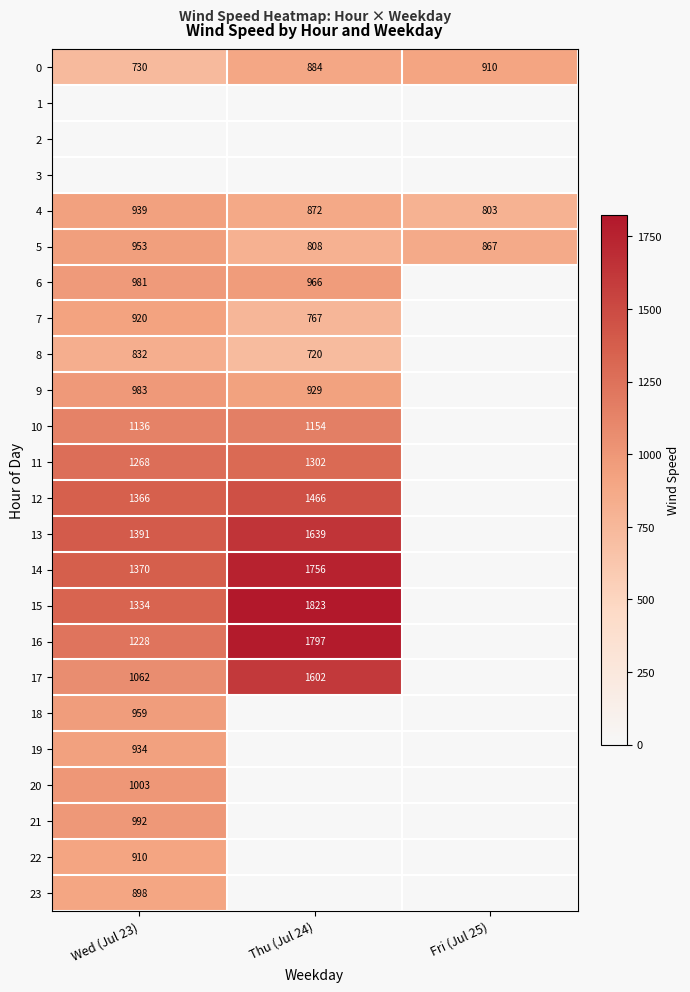

At which label does 0 reach its peak?

Fri (Jul 25)